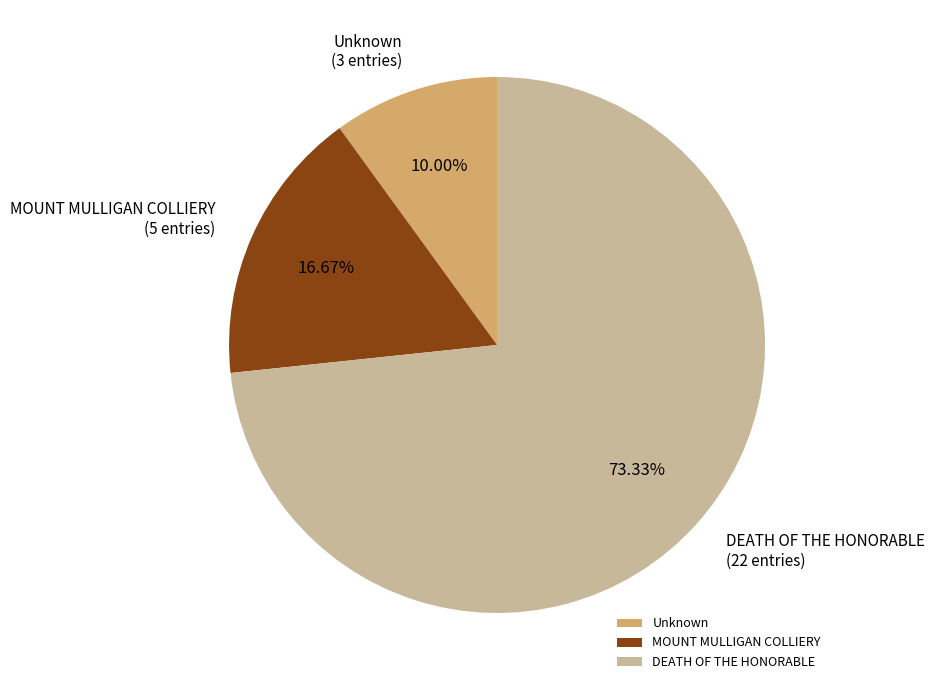

Which slice is the largest?

DEATH OF THE HONORABLE